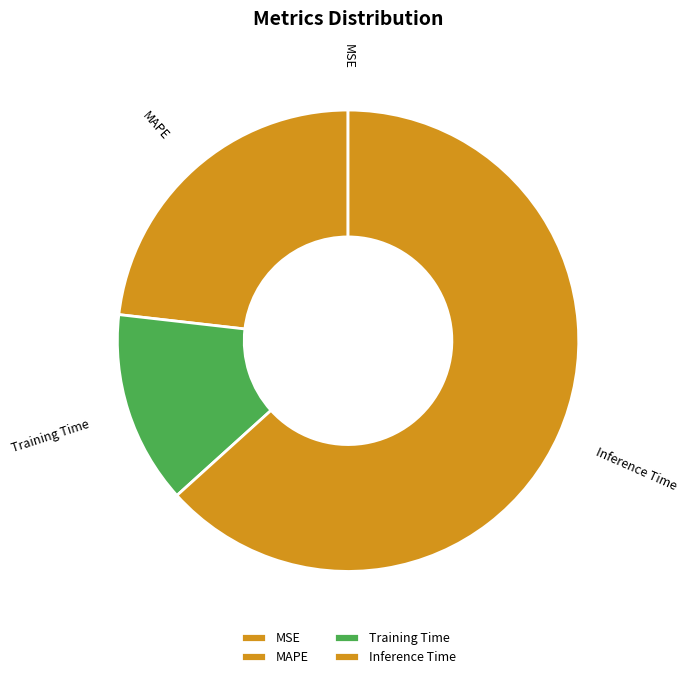

Is Inference Time the majority of the pie?

Yes